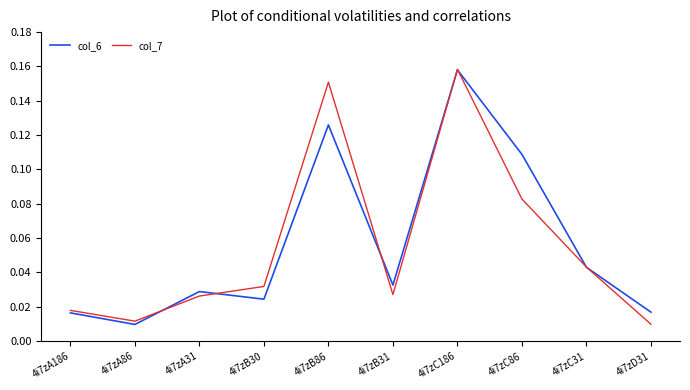

Where is the first local maximum for col_6?

4i7zA31